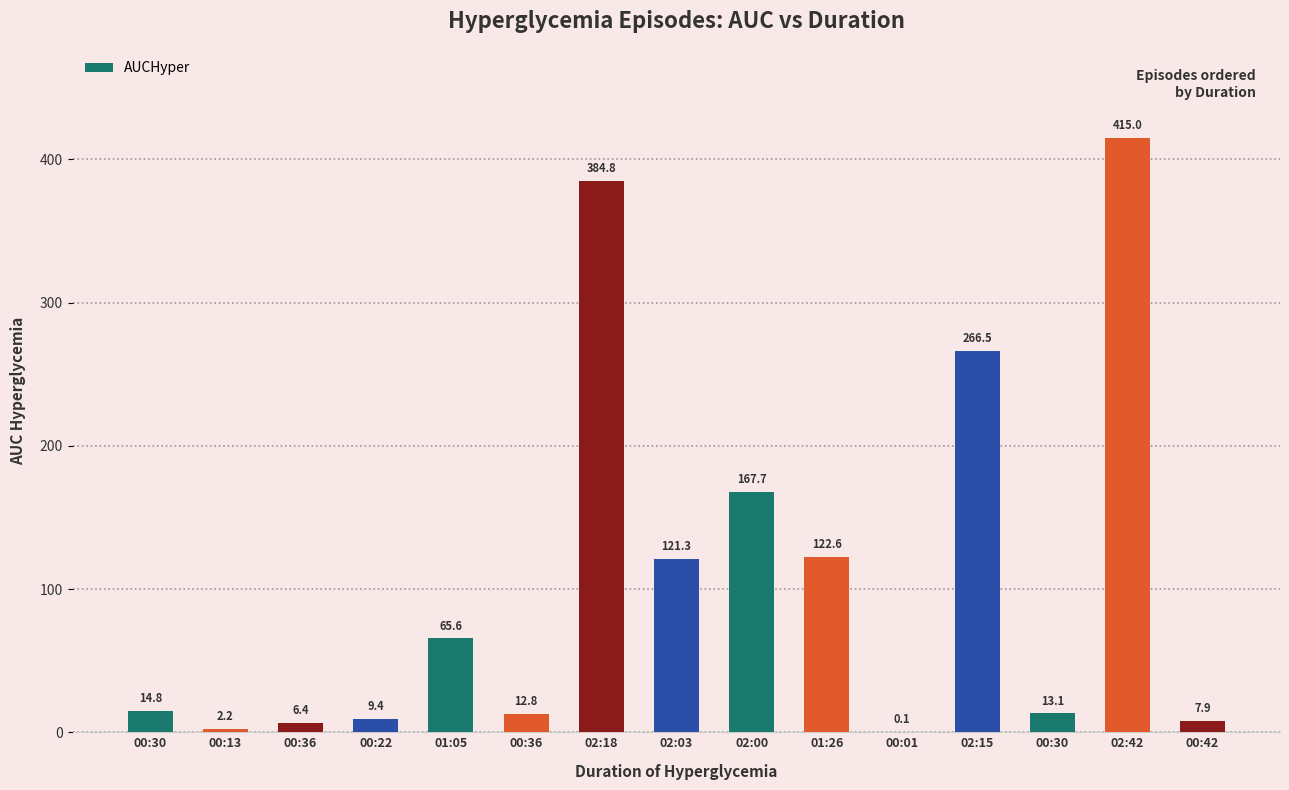

What is the change in value from 00:36 to 00:01?

-12.8